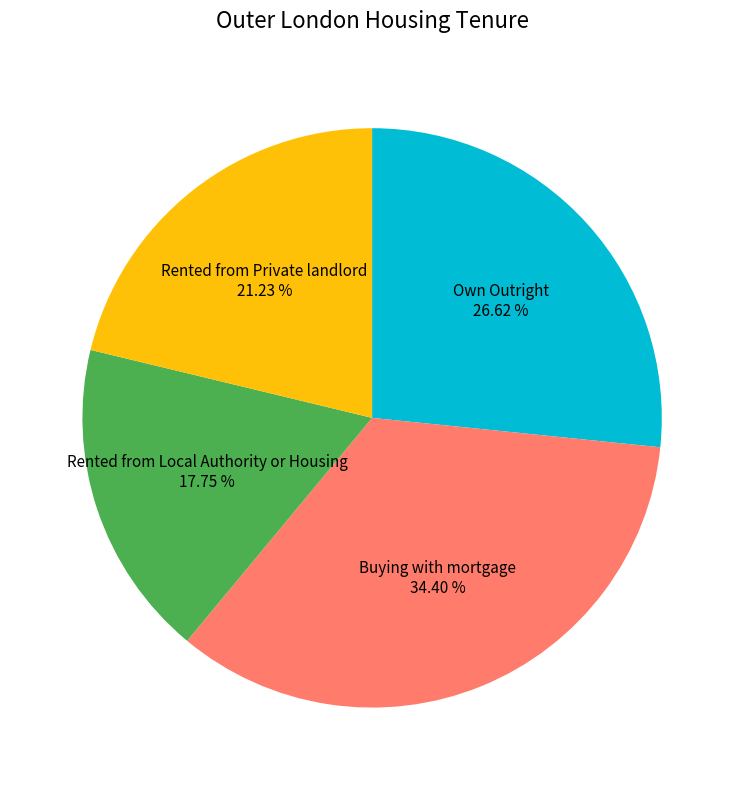

Does any single category account for the majority?

No